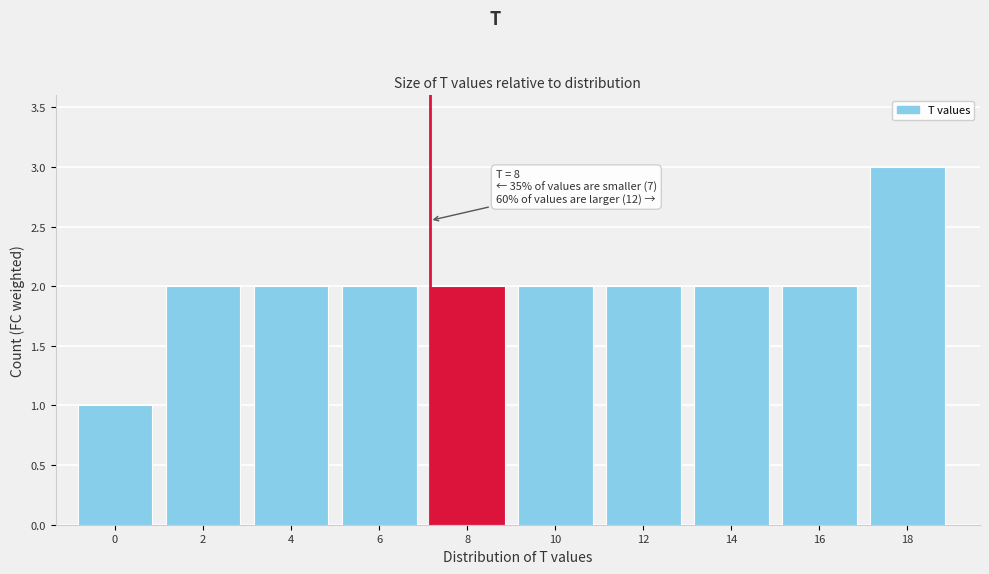

Reading right to left, extract all data points from this chart.

18=3	16=2	14=2	12=2	10=2	8=2	6=2	4=2	2=2	0=1